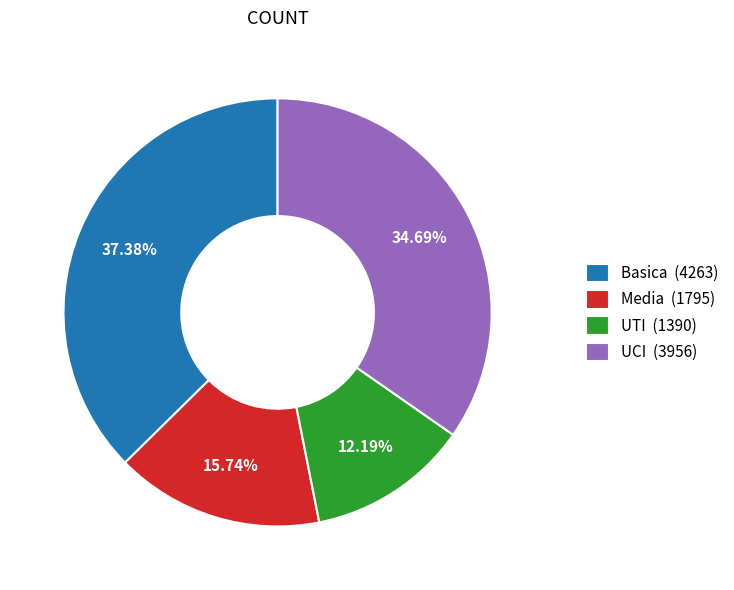

To the nearest percent, what is the difference between the largest and smallest slice percentages?

25%